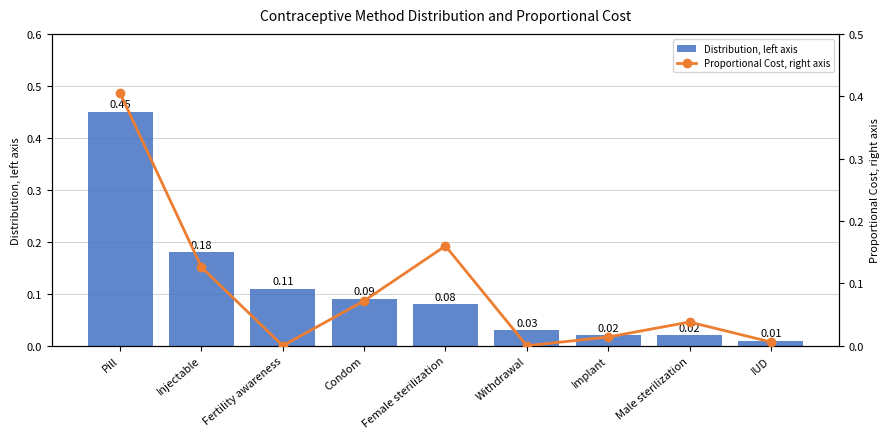

Which category has the highest value in the Proportional Cost, right axis series?

Pill